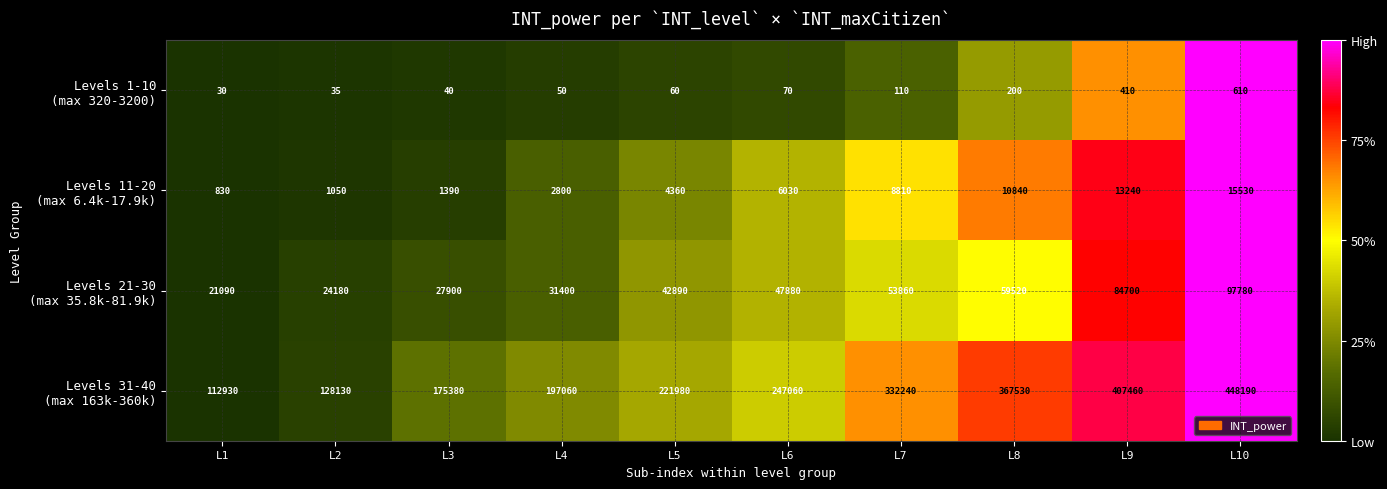

What is the spread (max minus min) of values at L5?

221920